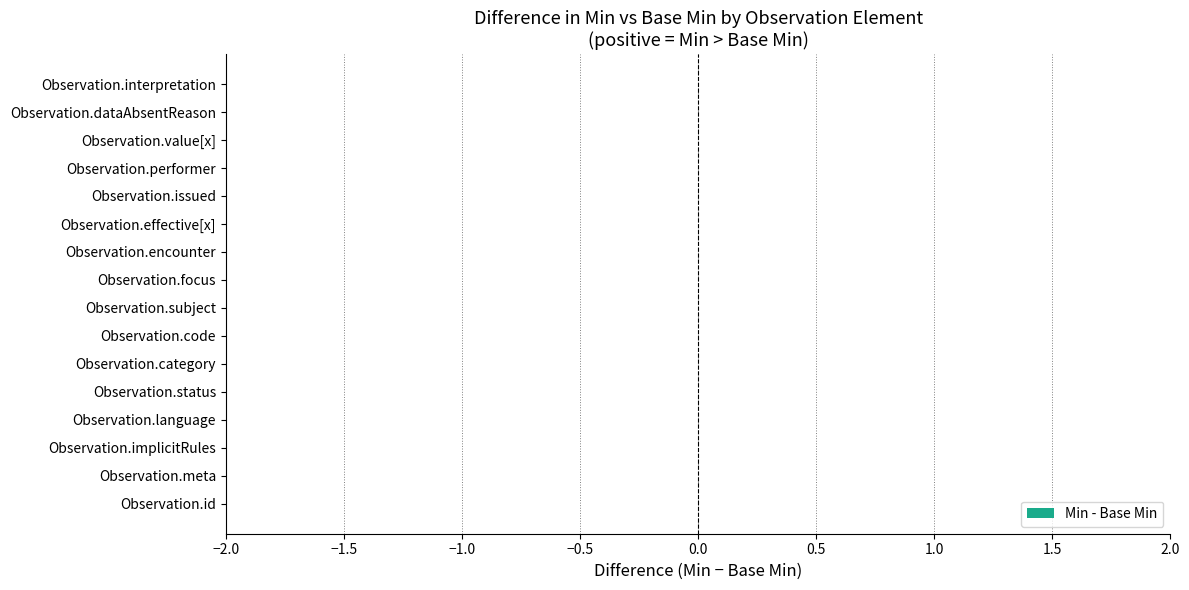

At Observation.interpretation, list the series in order from smallest to largest.

Min, Base Min